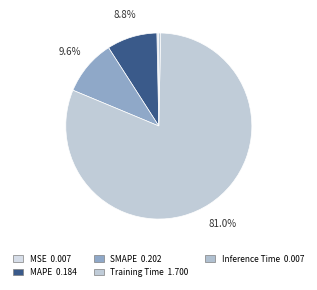

How many slices are in this pie chart?

5